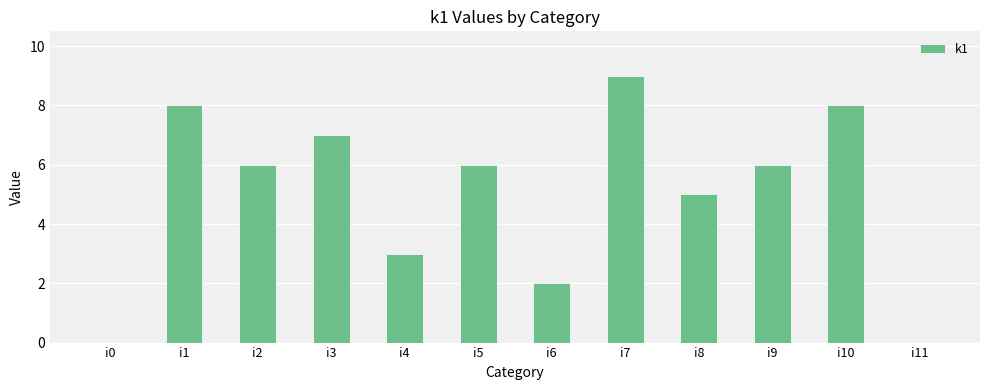

What is the ratio of the value at i10 to the value at i4?

2.7